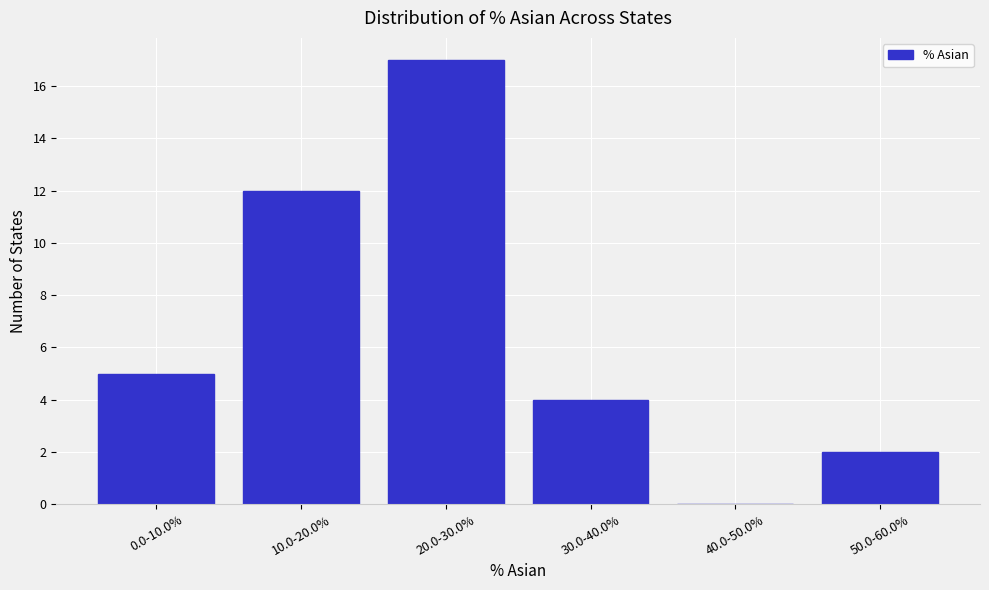

Reading right to left, transcribe all the data shown in this chart.

50.0-60.0%=2	40.0-50.0%=0	30.0-40.0%=4	20.0-30.0%=17	10.0-20.0%=12	0.0-10.0%=5